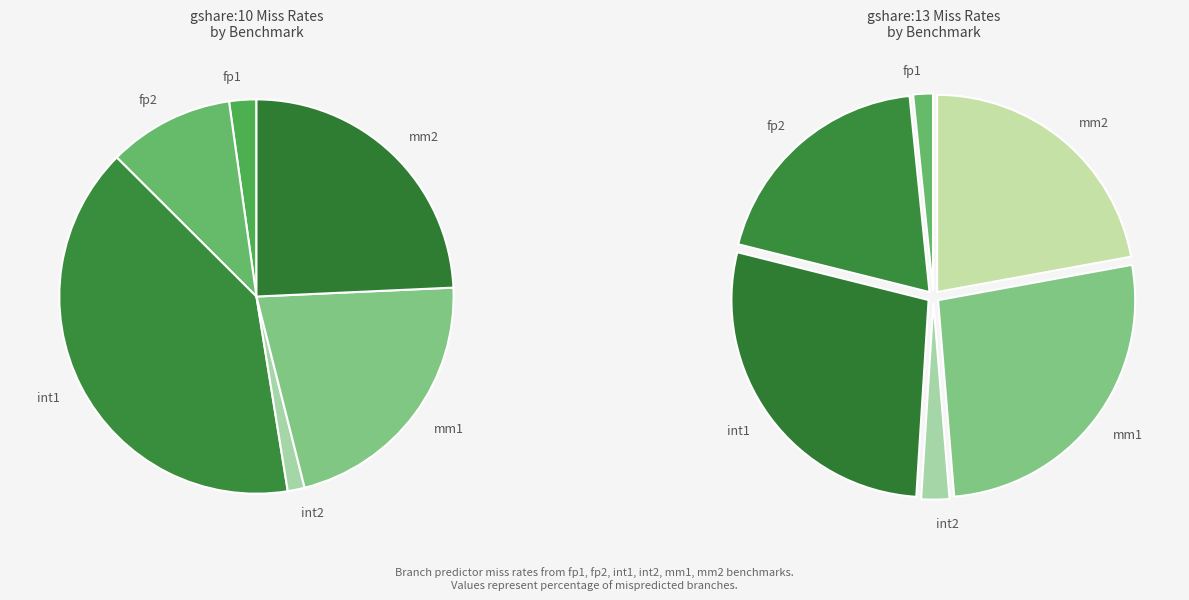

Count the number of slices in the pie.

6